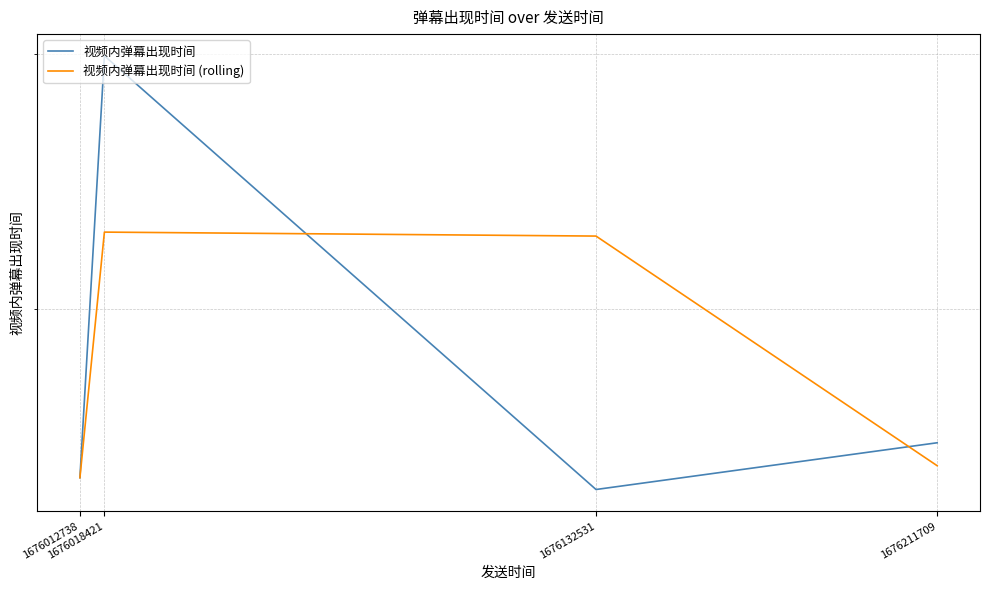

Reading right to left, what are all the values shown in this chart?

视频内弹幕出现时间: 161.9	150.3	299.0	153.1
视频内弹幕出现时间 (rolling): 156.1	224.7	226.1	153.1